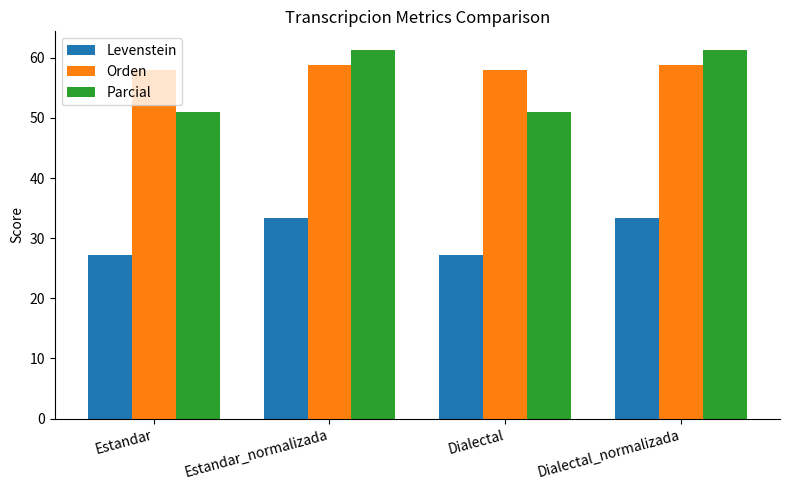

How many distinct data groups are displayed?

3